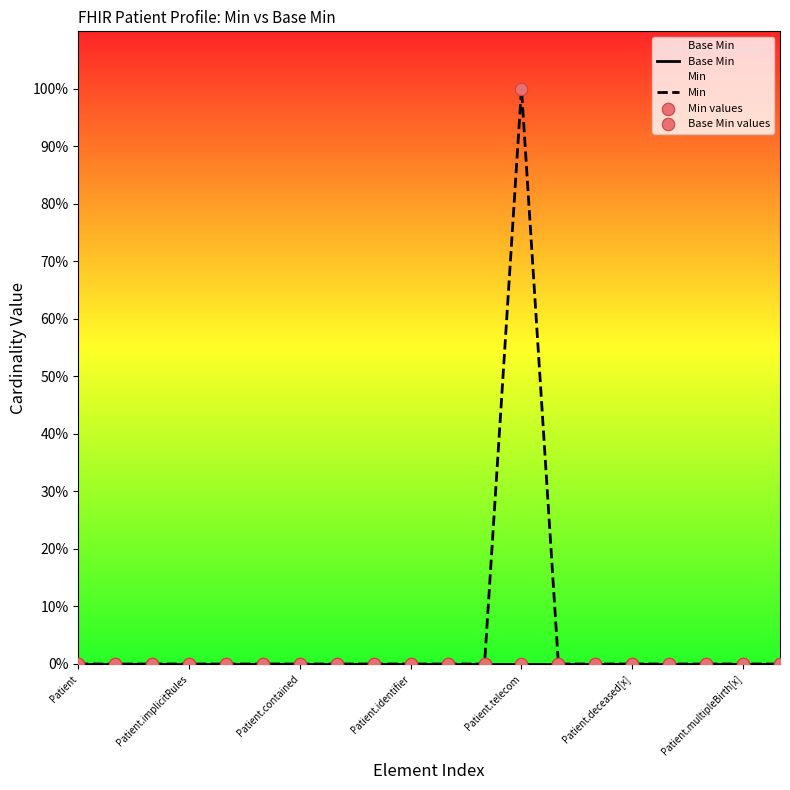

Which series has the largest Y range (max minus min)?

Min